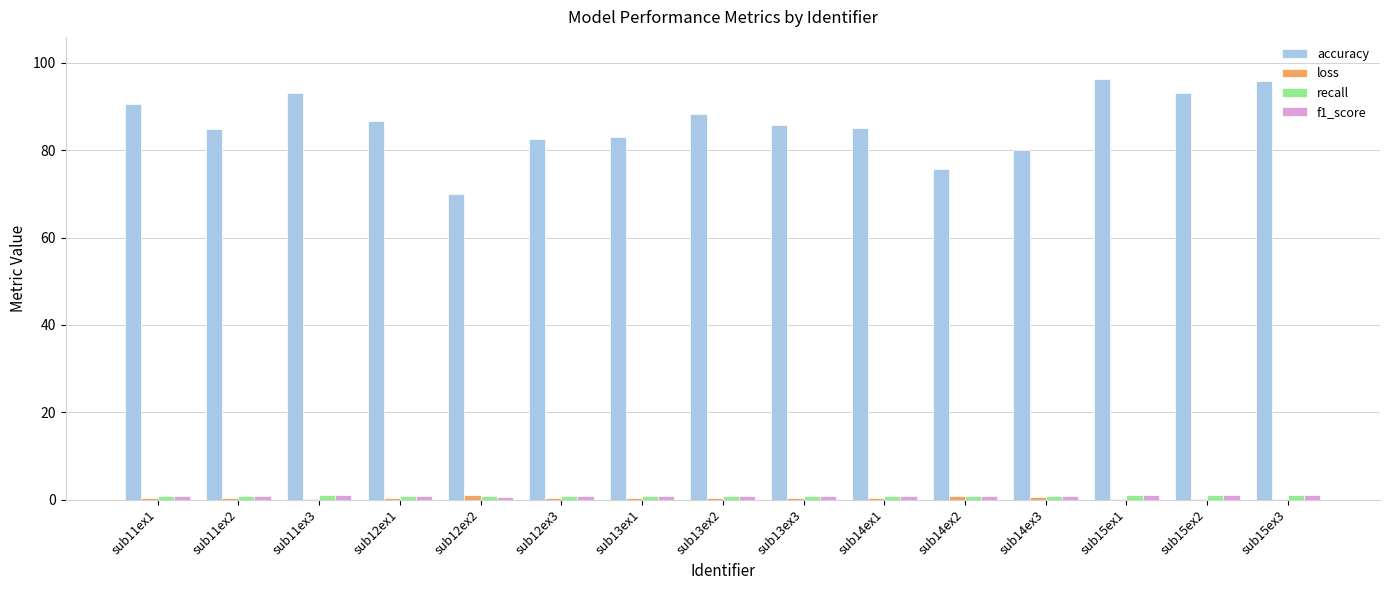

Are the bars grouped side by side (vs. stacked)?

Yes